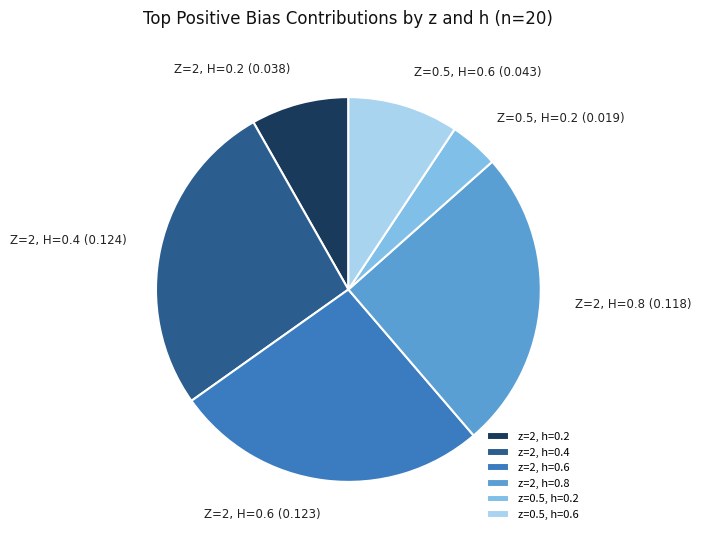

Is there a majority slice in this chart?

No